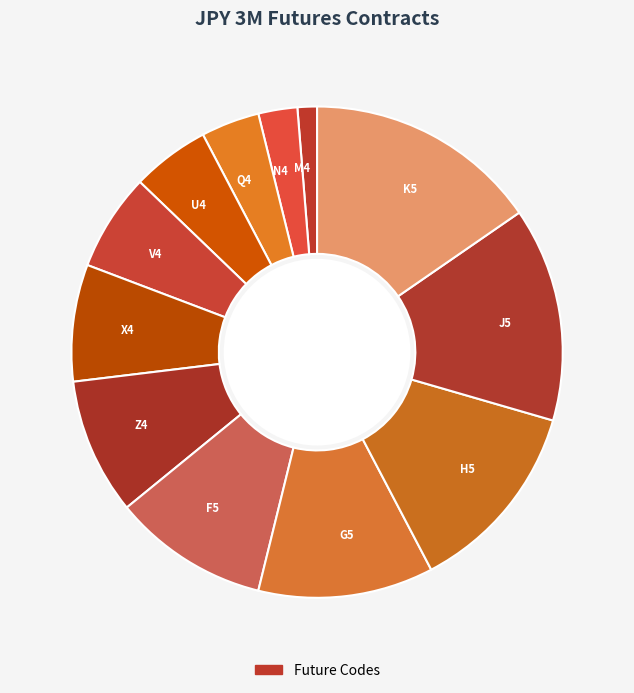

Is it true that H5 is 24% of the pie?

False